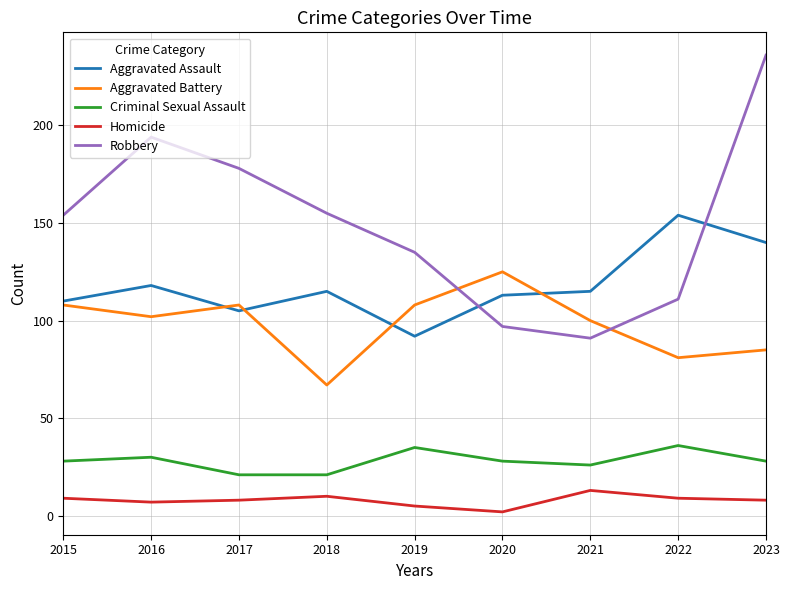

What is the maximum value for Homicide?

13